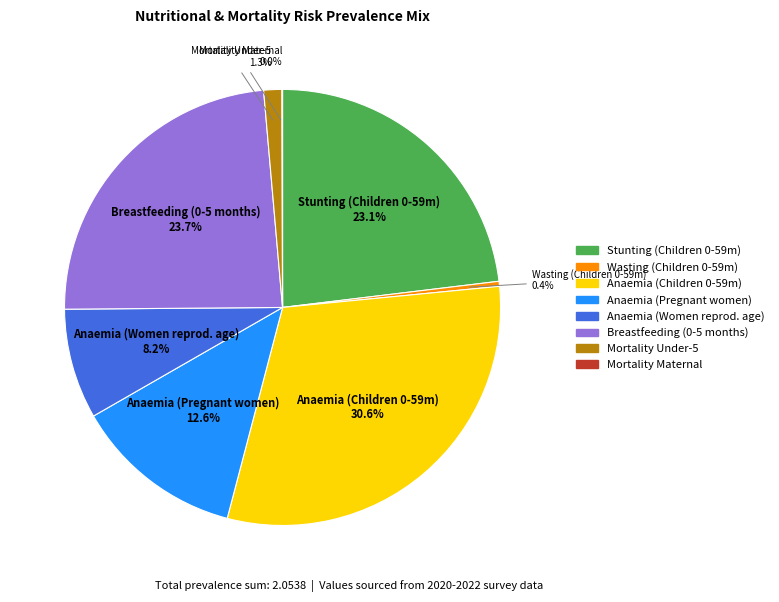

Does any single category account for the majority?

No